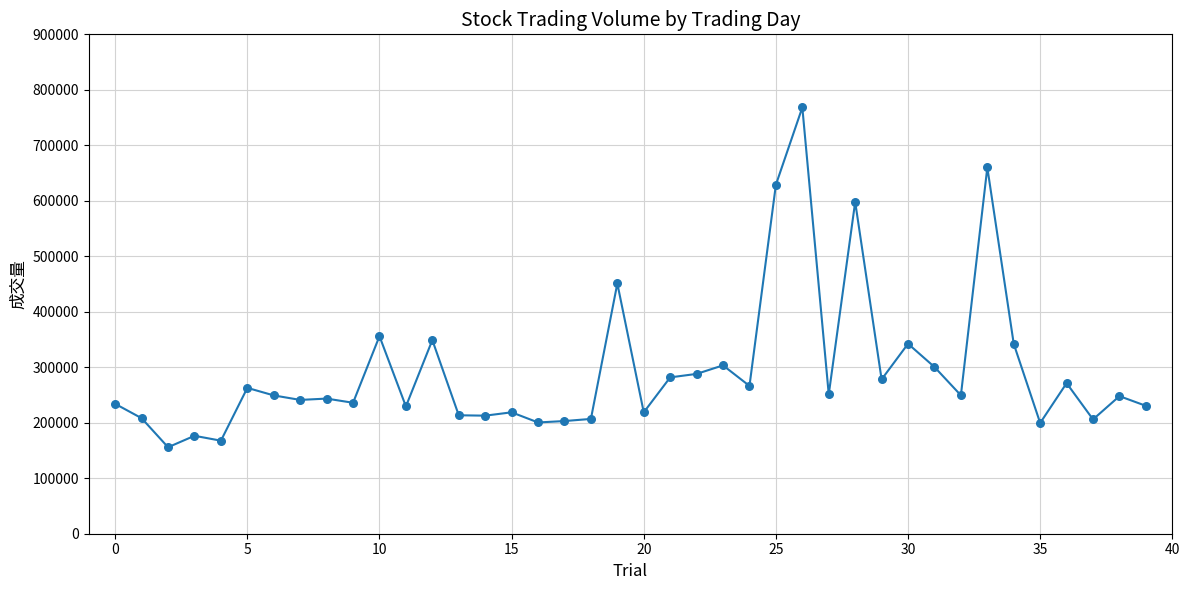

What is the minimum value shown in the chart?

155842